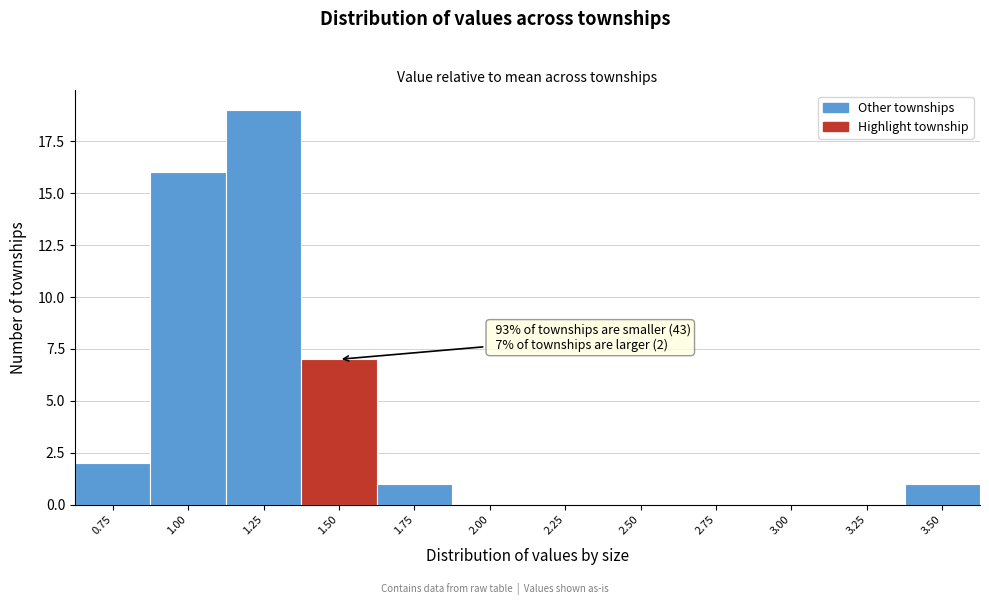

Reading left to right, what are all the values shown in this chart?

0.75=2	1.00=16	1.25=19	1.50=7	1.75=1	2.00=0	2.25=0	2.50=0	2.75=0	3.00=0	3.25=0	3.50=1